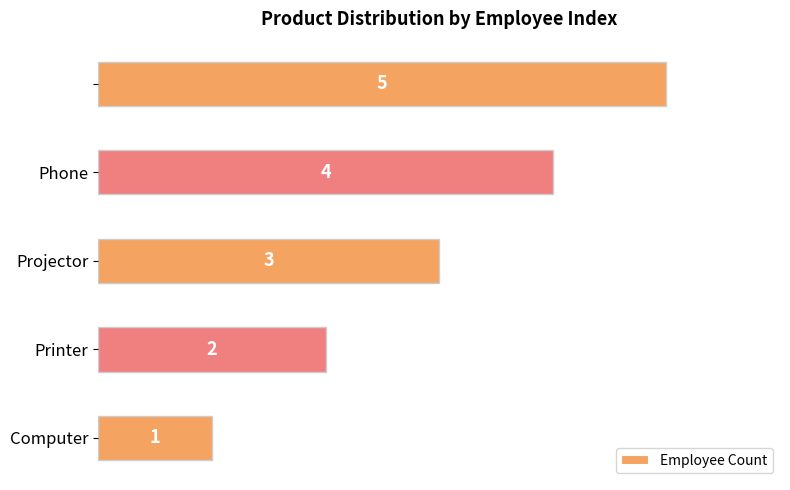

What is the difference between the maximum and second lowest values?

3